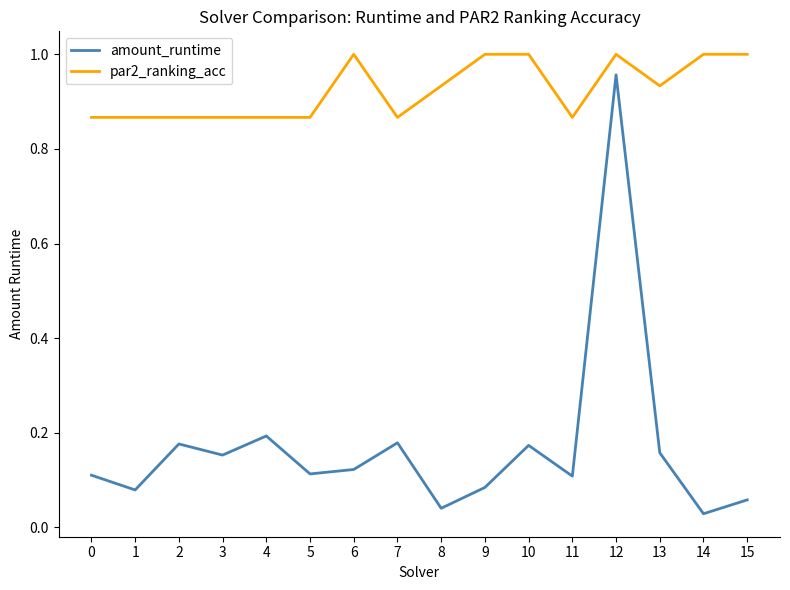

Rank the series at 11 from highest to lowest value.

par2_ranking_acc, amount_runtime